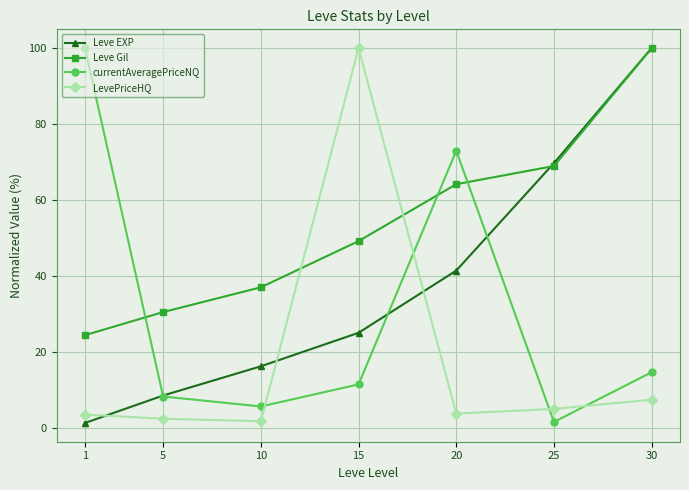

What is the difference between the LevePriceHQ values at 10 and 15?

98.3